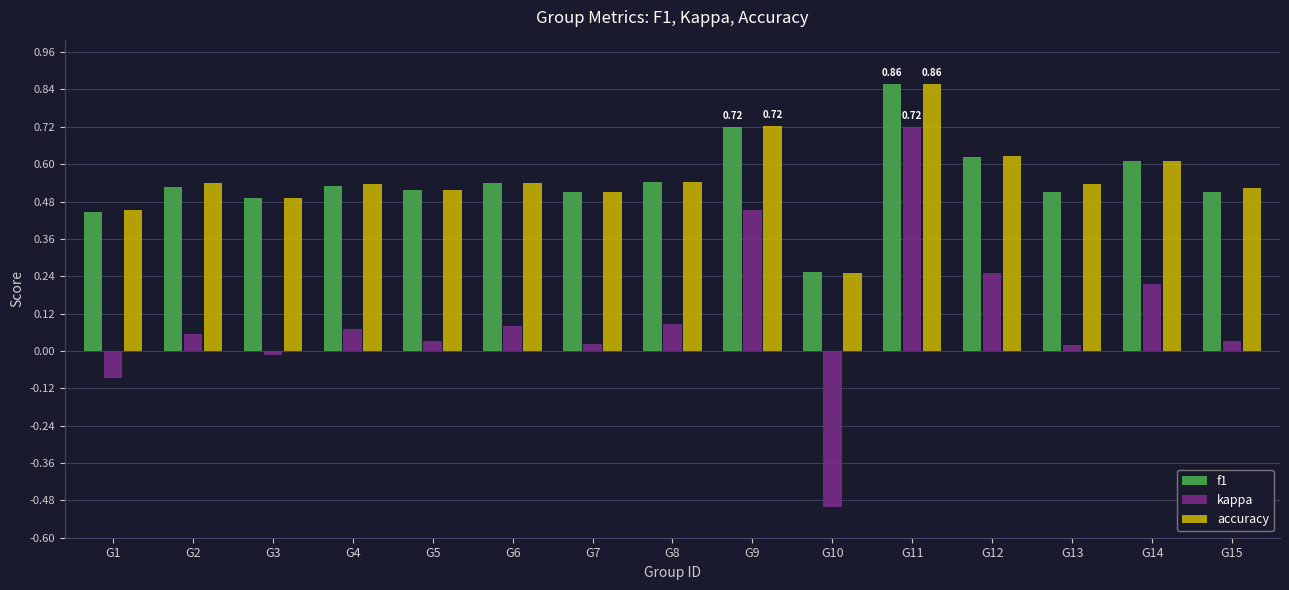

What is the difference between the highest and lowest values at G10?

0.8